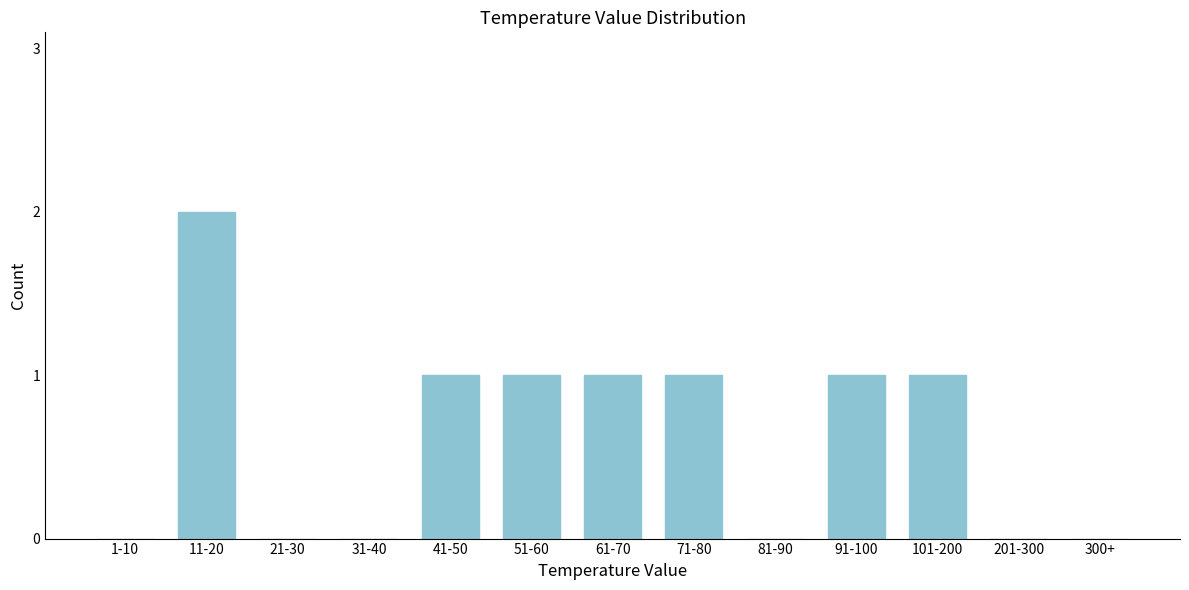

Reading left to right, extract all data points from this chart.

1-10=0	11-20=2	21-30=0	31-40=0	41-50=1	51-60=1	61-70=1	71-80=1	81-90=0	91-100=1	101-200=1	201-300=0	300+=0